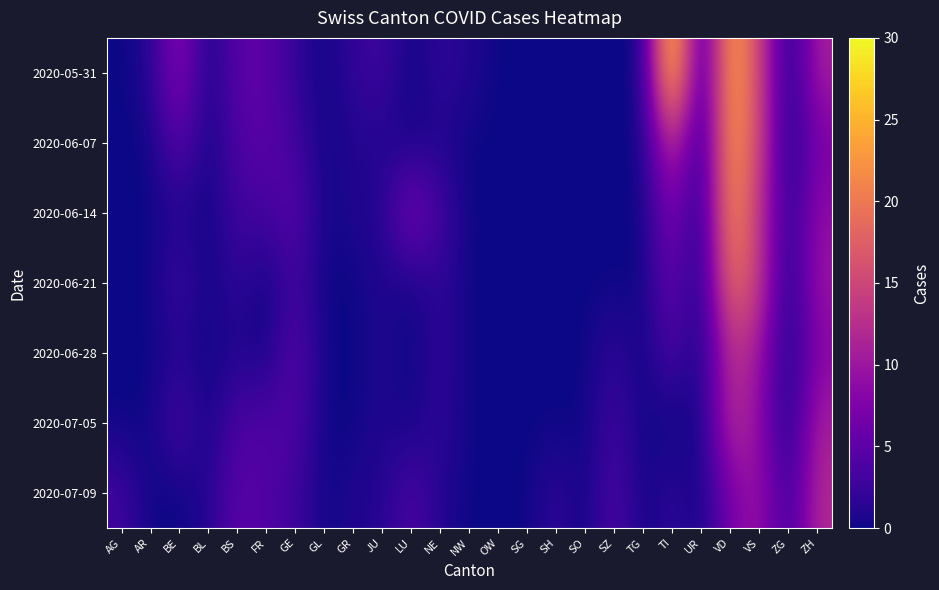

Reading left to right, list all the values displayed in this chart.

2020-05-31: AG=0	AR=1	BE=9	BL=0	BS=5	FR=5	GE=2	GL=0	GR=2	JU=3	LU=0	NE=2	NW=1	OW=0	SG=0	SH=0	SO=0	SZ=0	TG=0	TI=30	UR=0	VD=25	VS=15	ZG=0	ZH=11
2020-06-07: AG=0	AR=0	BE=5	BL=0	BS=4	FR=5	GE=3	GL=0	GR=1	JU=1	LU=0	NE=1	NW=0	OW=0	SG=0	SH=0	SO=0	SZ=0	TG=0	TI=14	UR=0	VD=24	VS=15	ZG=0	ZH=7
2020-06-14: AG=0	AR=0	BE=1	BL=0	BS=3	FR=3	GE=5	GL=0	GR=1	JU=1	LU=8	NE=3	NW=0	OW=0	SG=0	SH=0	SO=0	SZ=0	TG=0	TI=8	UR=0	VD=23	VS=13	ZG=1	ZH=9
2020-06-21: AG=0	AR=0	BE=3	BL=0	BS=2	FR=0	GE=3	GL=0	GR=0	JU=1	LU=0	NE=2	NW=0	OW=0	SG=0	SH=0	SO=0	SZ=0	TG=0	TI=6	UR=0	VD=20	VS=14	ZG=0	ZH=10
2020-06-28: AG=0	AR=0	BE=1	BL=0	BS=1	FR=0	GE=5	GL=0	GR=0	JU=1	LU=0	NE=2	NW=0	OW=0	SG=0	SH=0	SO=0	SZ=2	TG=0	TI=4	UR=0	VD=13	VS=10	ZG=0	ZH=8
2020-07-05: AG=0	AR=0	BE=4	BL=0	BS=4	FR=4	GE=4	GL=0	GR=0	JU=1	LU=0	NE=2	NW=0	OW=0	SG=0	SH=0	SO=0	SZ=3	TG=0	TI=0	UR=0	VD=13	VS=9	ZG=0	ZH=11
2020-07-09: AG=3	AR=0	BE=0	BL=1	BS=5	FR=4	GE=3	GL=0	GR=1	JU=1	LU=4	NE=1	NW=0	OW=0	SG=0	SH=2	SO=0	SZ=4	TG=0	TI=2	UR=0	VD=7	VS=10	ZG=2	ZH=12